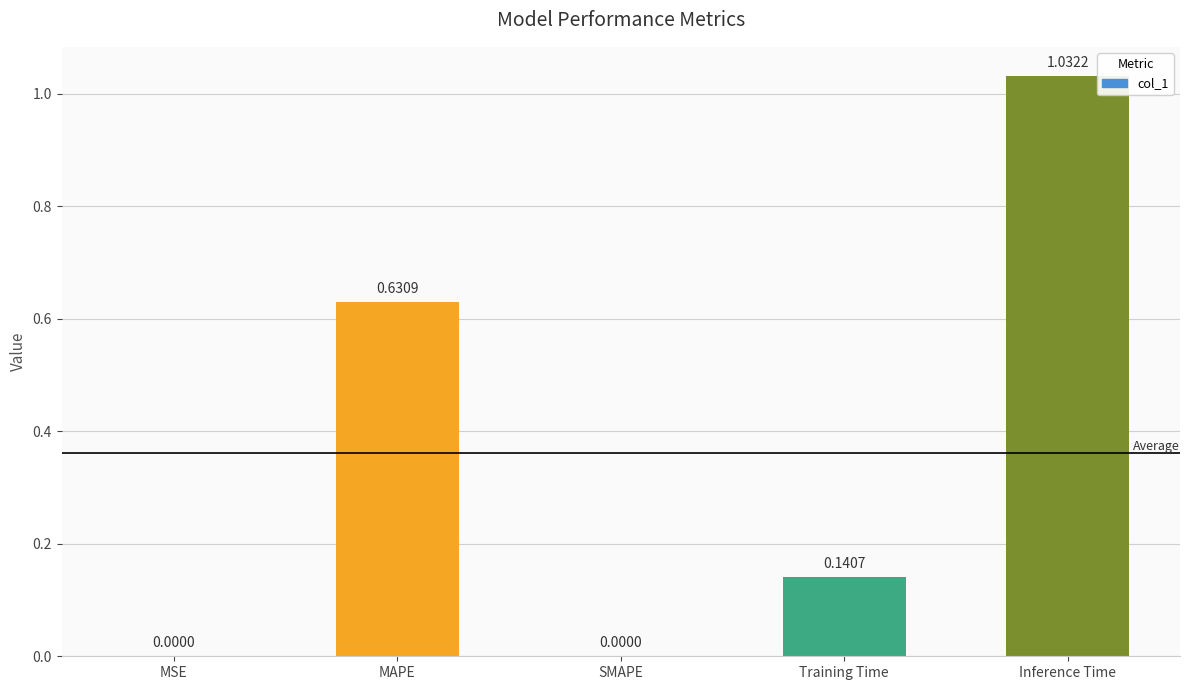

Which label corresponds to the largest value in the chart?

Inference Time